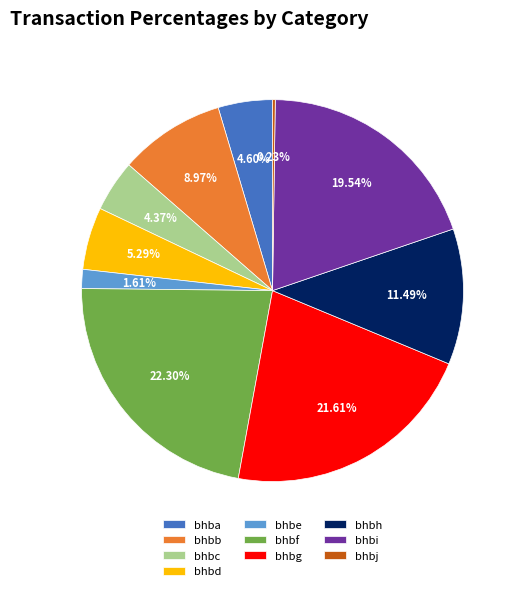

Which slice is the largest?

bhbf